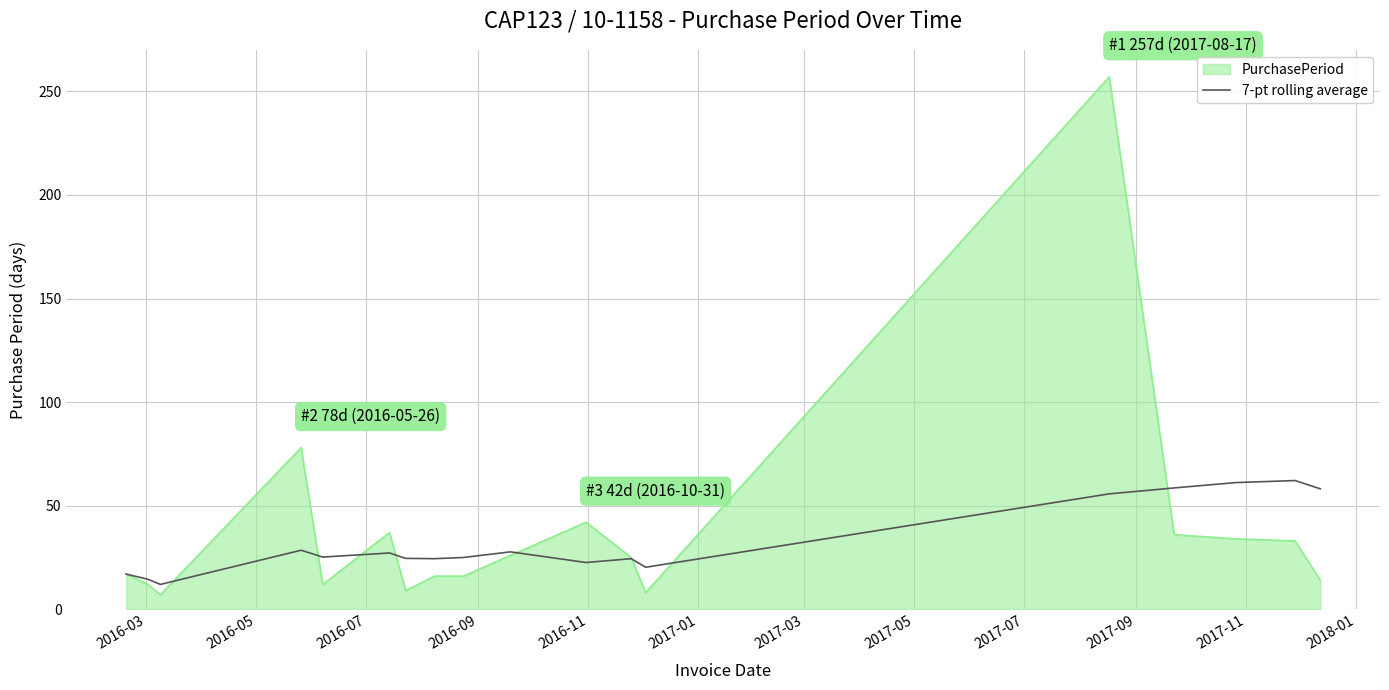

List the series in order of their peak value, highest first.

PurchasePeriod, 7-pt rolling average